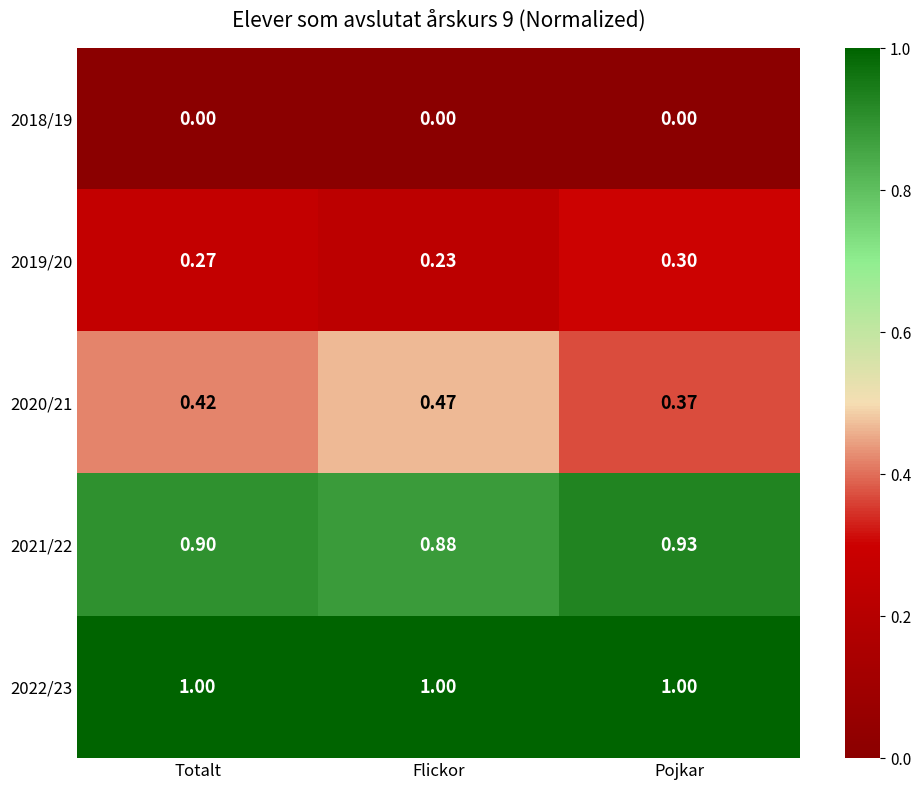

How many distinct data groups are displayed?

5